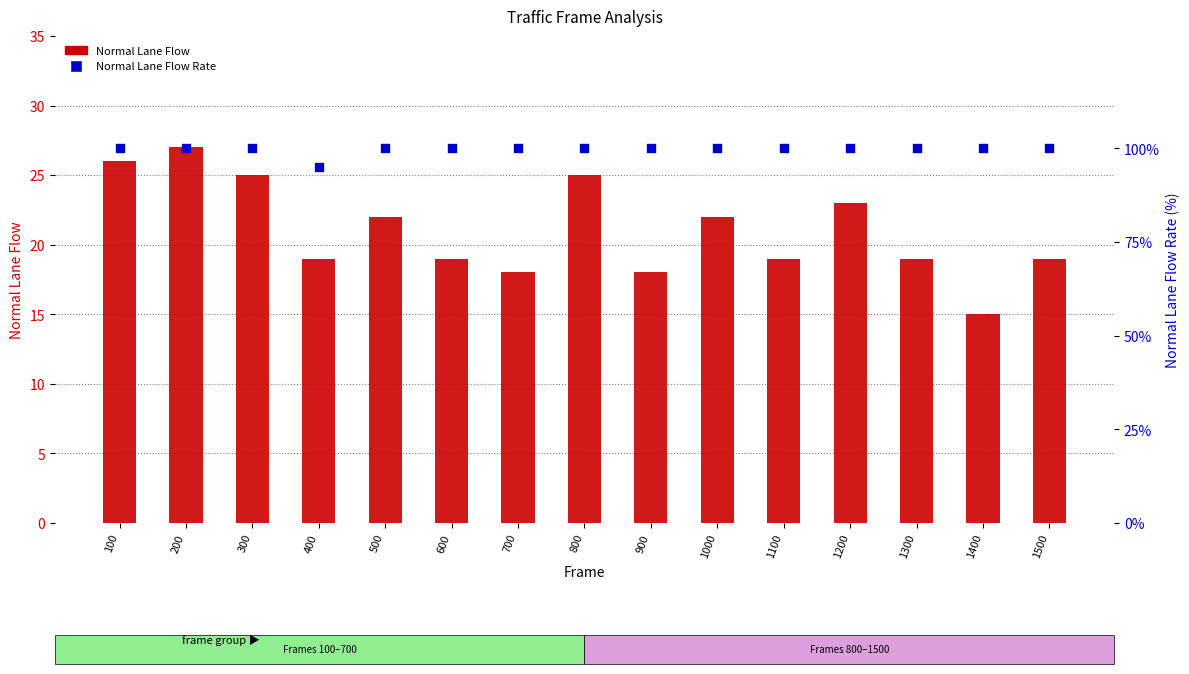

Which series has the largest total across all categories?

Normal Lane Flow Rate